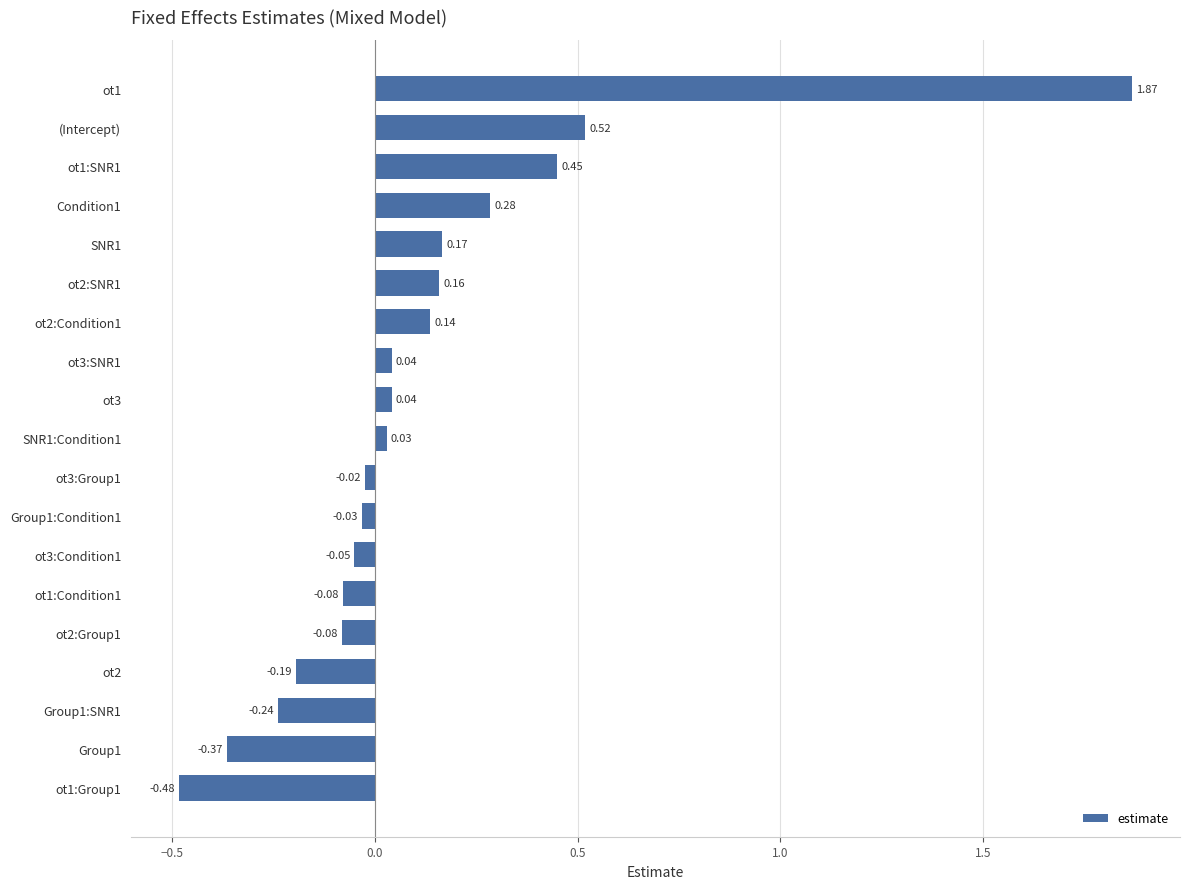

How many negative values are there?

9